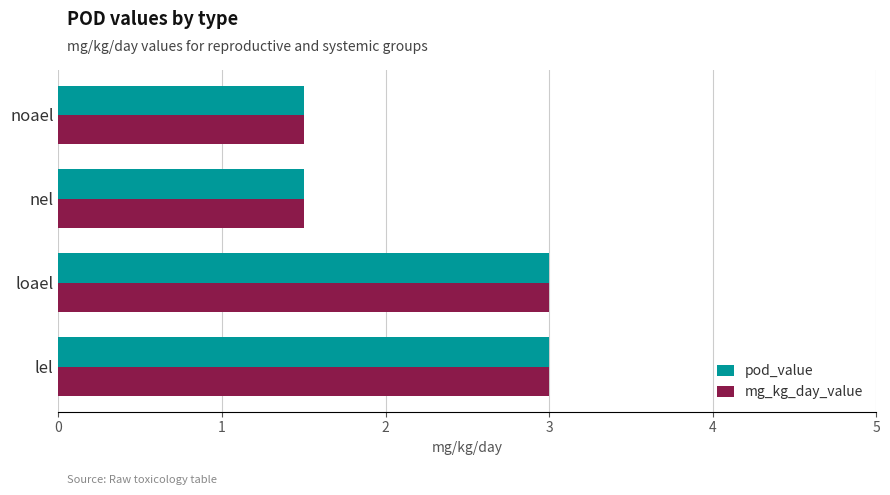

What is the sum of all pod_value values?

9.0